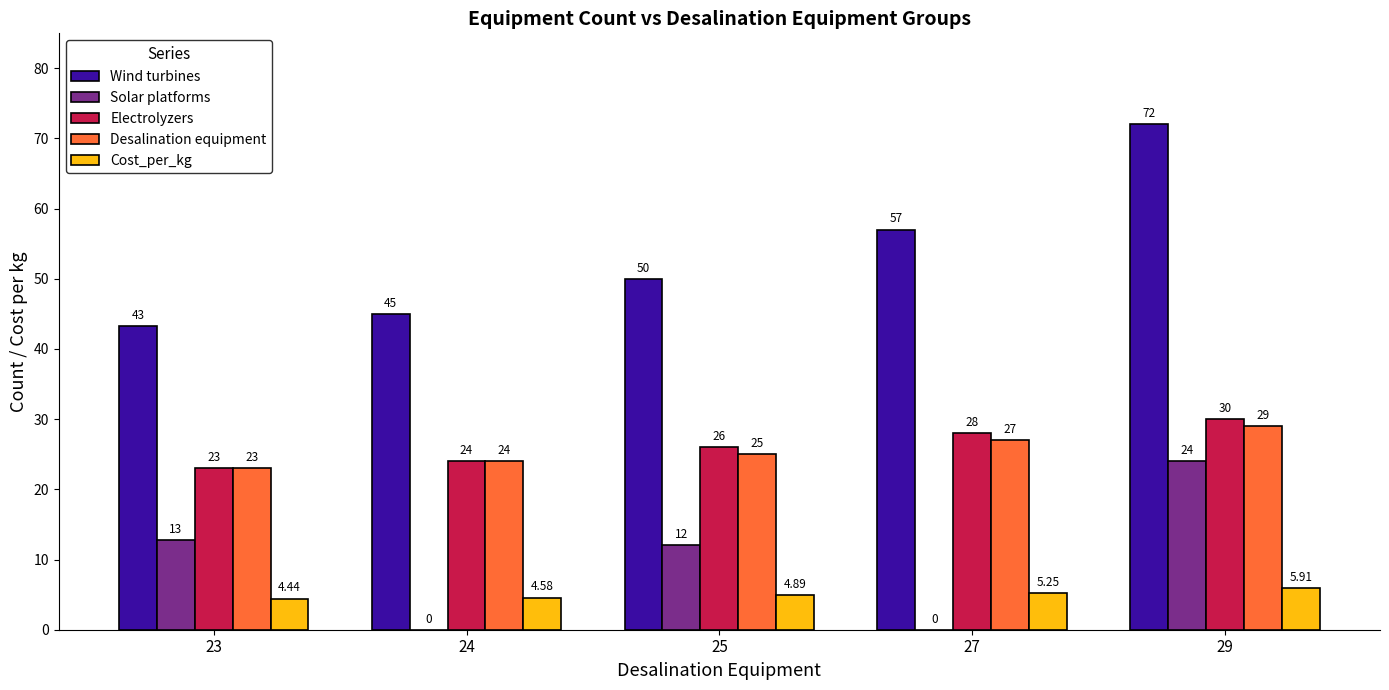

At which category is the sum across all series the highest?

29